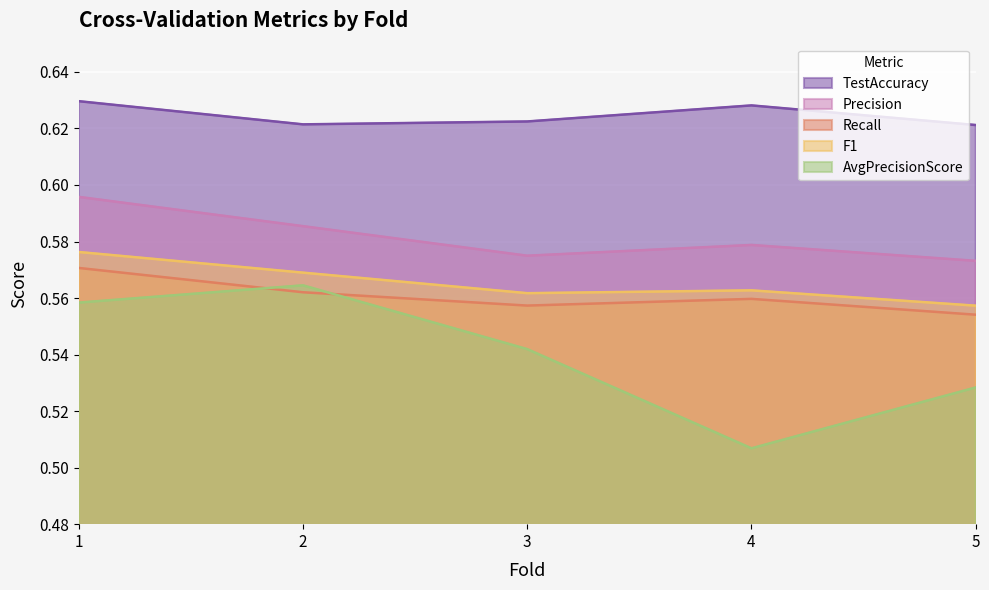

At which label does AvgPrecisionScore reach its minimum?

4